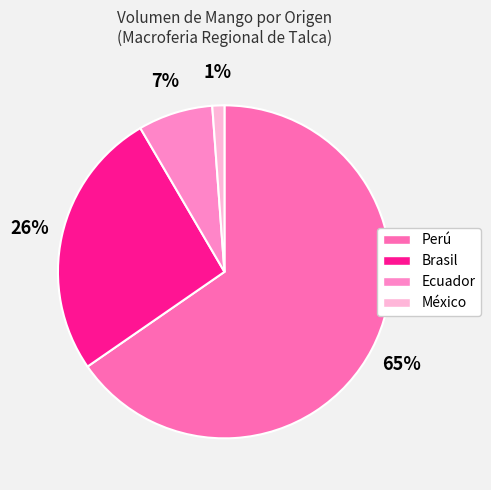

Rank the categories by value from lowest to highest.

México, Ecuador, Brasil, Perú